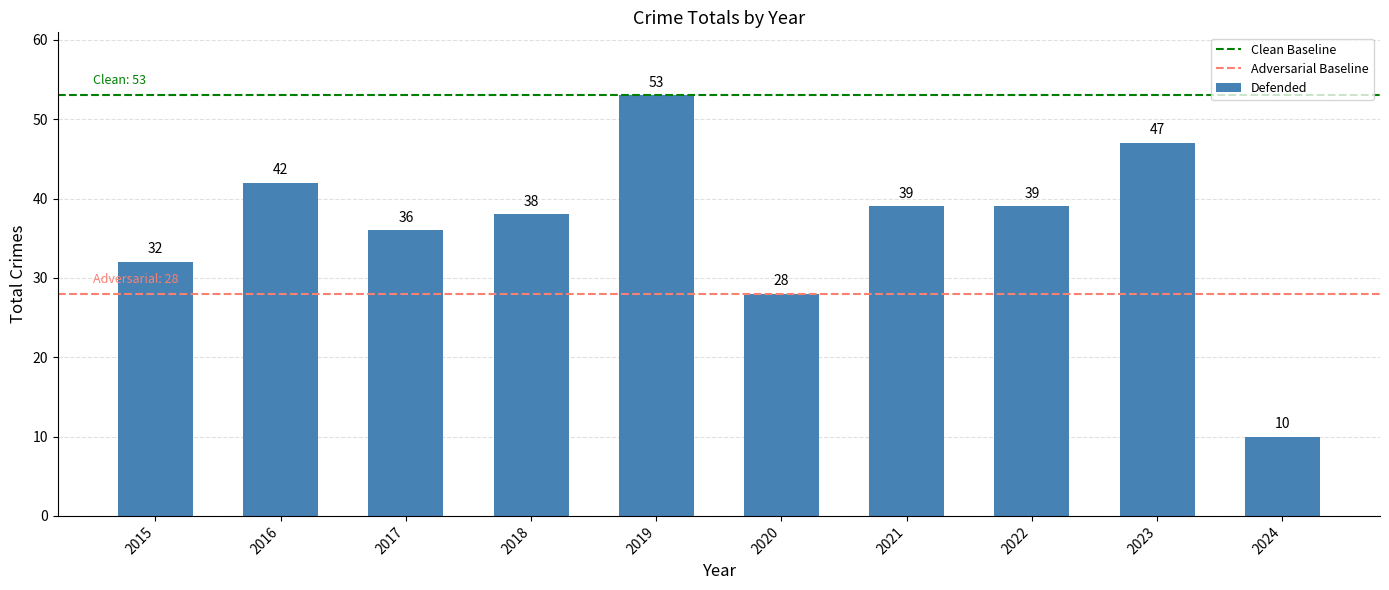

What is the minimum value shown in the chart?

10